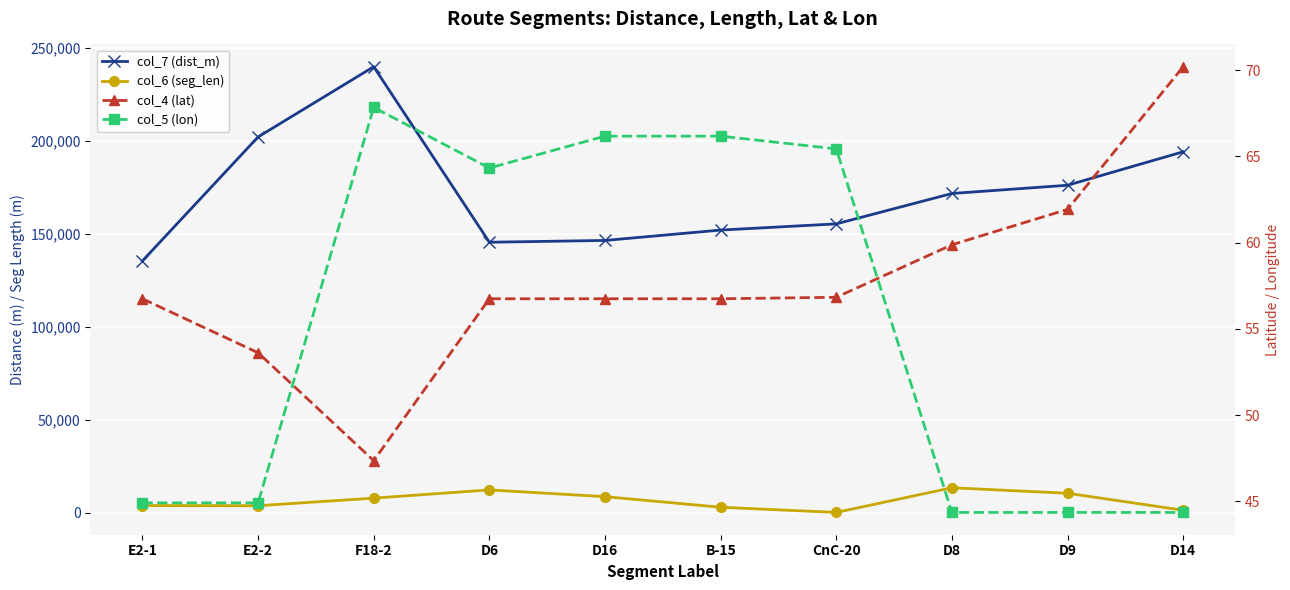

What is the sum of all col_7 (dist_m) values?

1719740.0